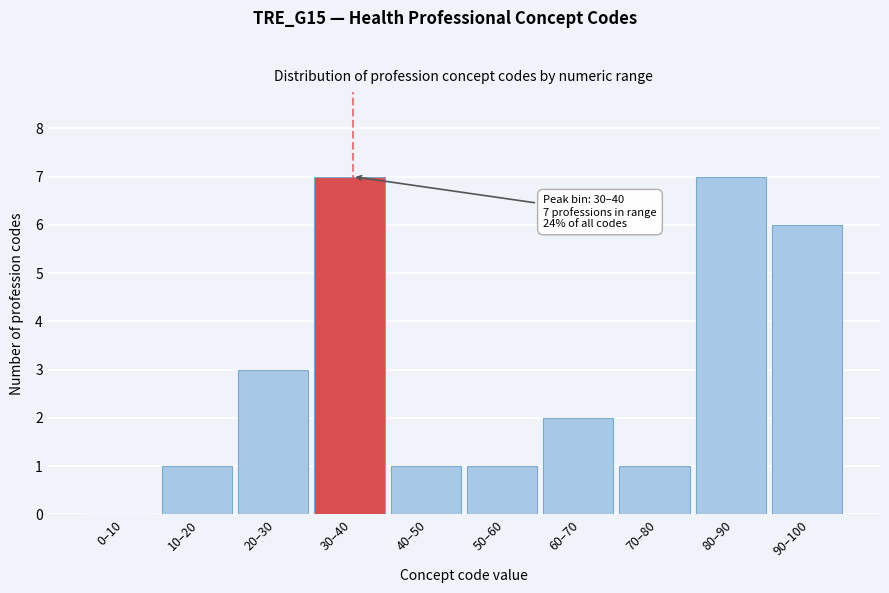

Reading left to right, transcribe all the data shown in this chart.

0–10=0	10–20=1	20–30=3	30–40=7	40–50=1	50–60=1	60–70=2	70–80=1	80–90=7	90–100=6